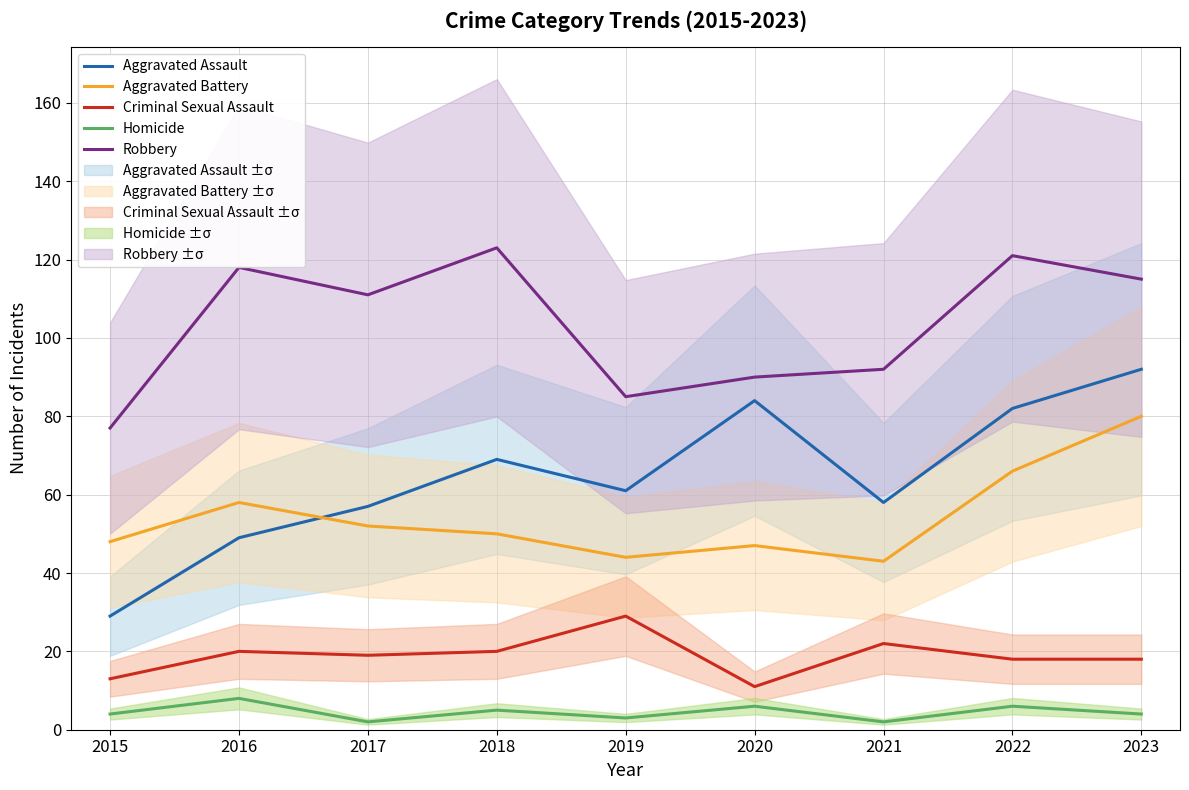

Is it true that Homicide equals 5 at 2018?

True